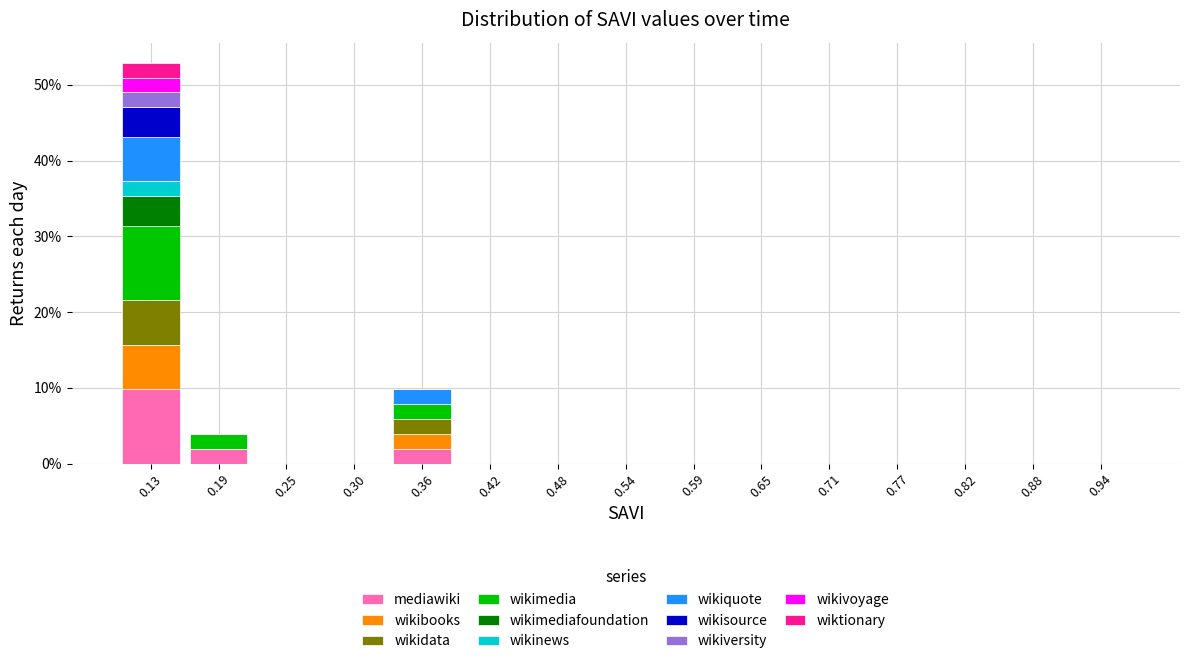

Which range on the x-axis has the tallest stacked bar (by total height)?

0.100 to 0.158